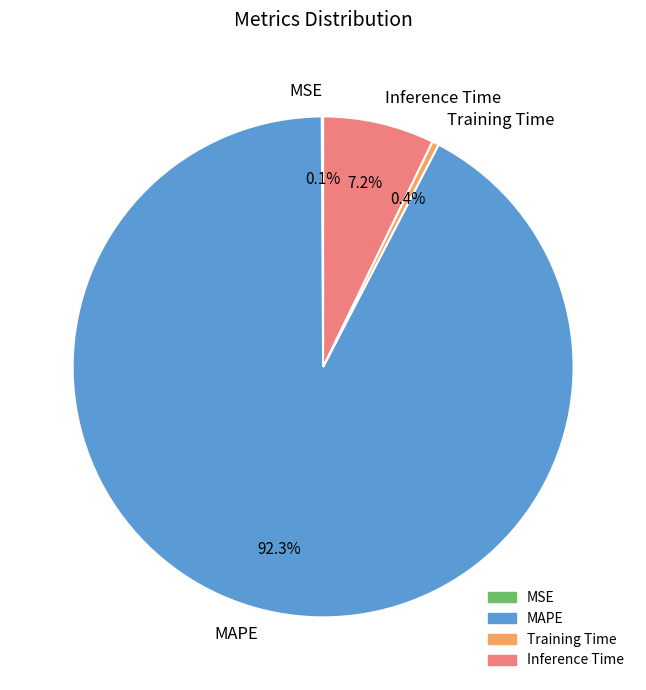

True or false: Training Time accounts for 0% of the total.

True